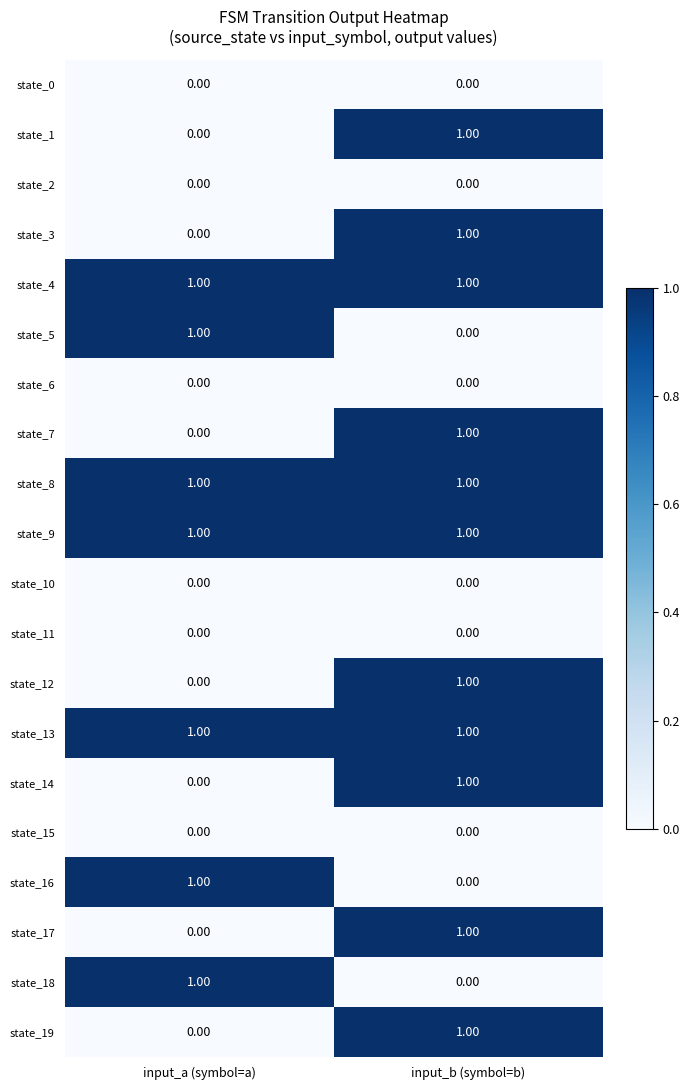

Rank the categories by state_3 value from highest to lowest.

input_b (symbol=b), input_a (symbol=a)